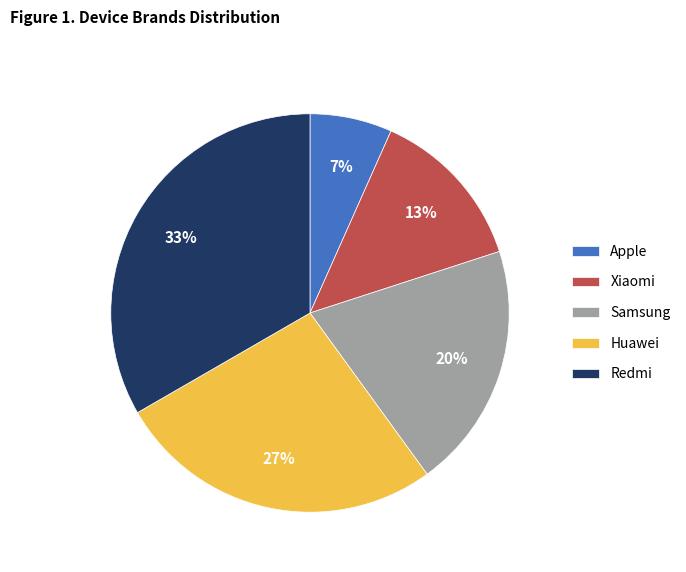

Do Samsung and Apple together represent more than half of the pie?

No